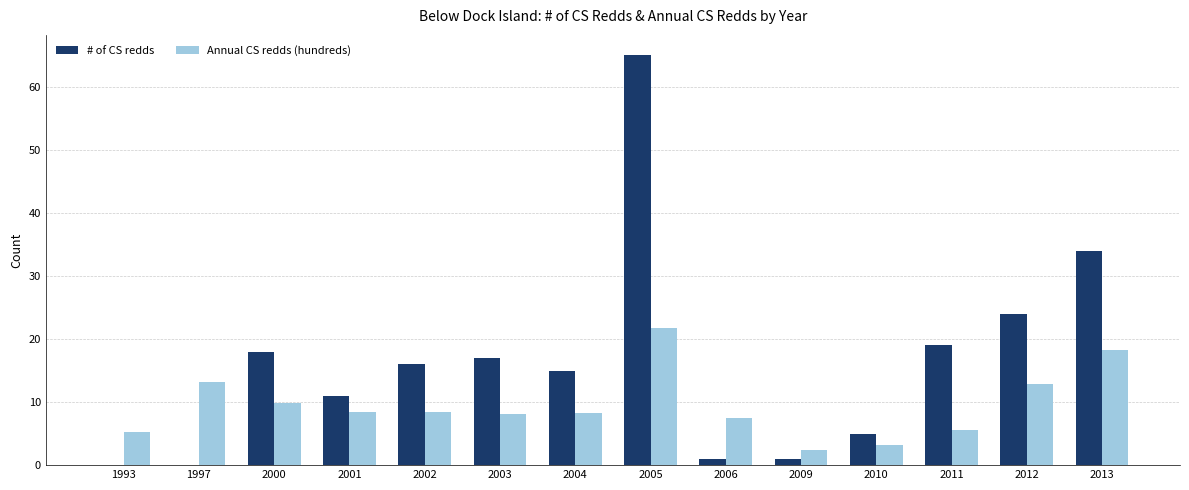

The Annual CS redds (hundreds) series shows 8.4 at 2012. True or false?

False